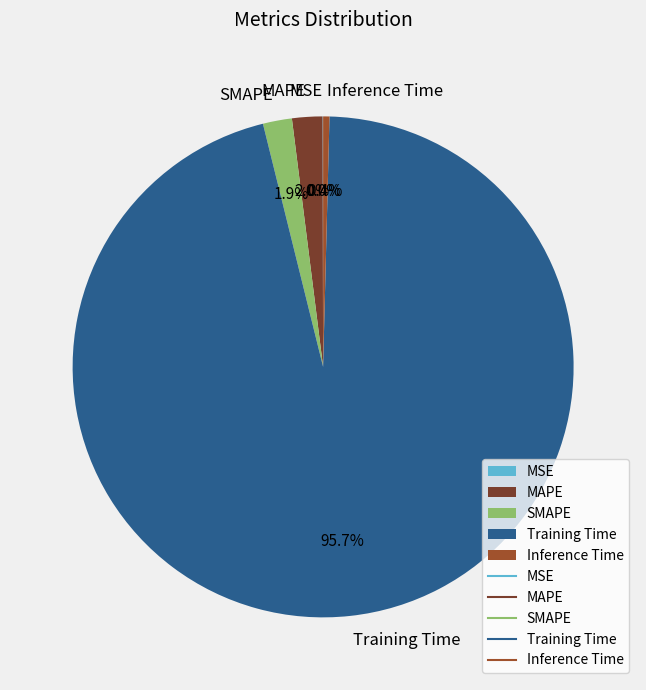

Is there any slice that represents more than half of the pie?

Yes